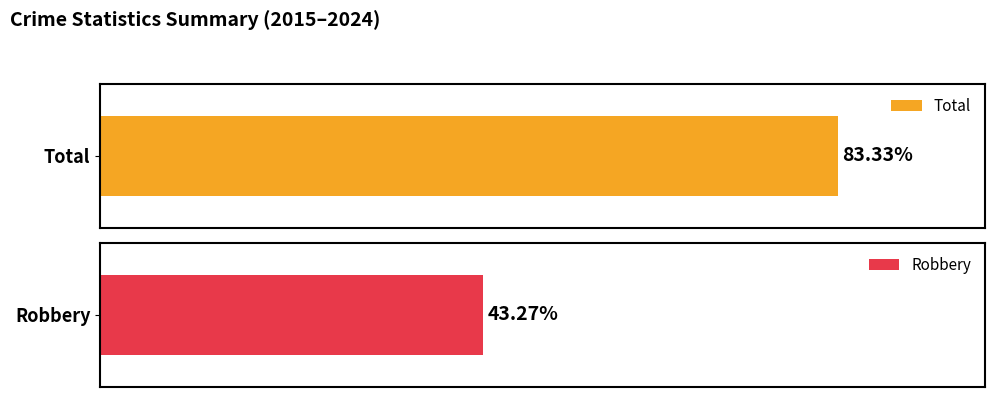

Which series has the largest total across all categories?

Total